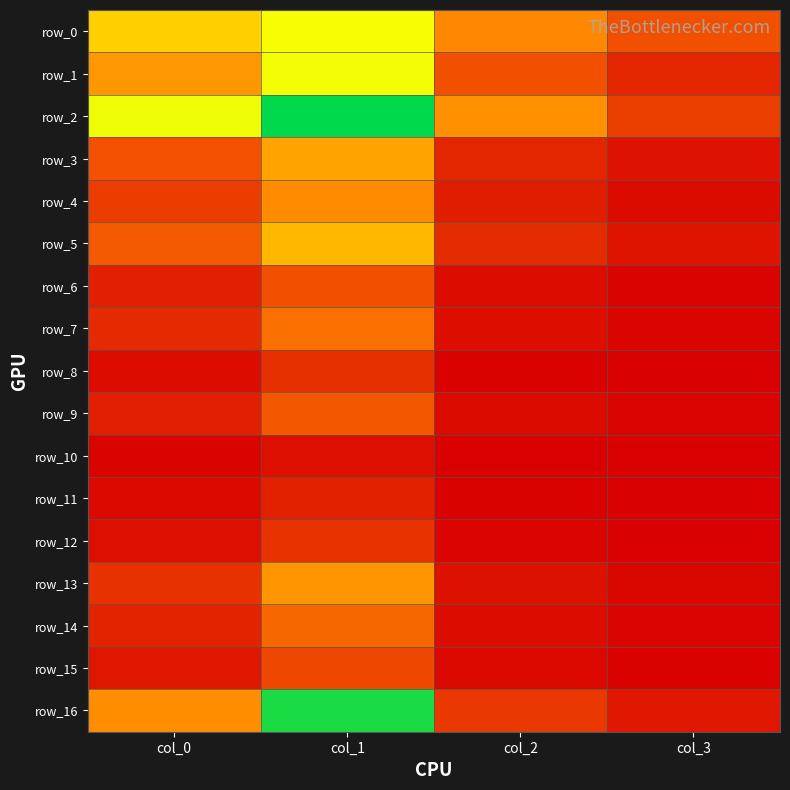

What is the difference between the second highest and second lowest values in the row_14 series?

0.1